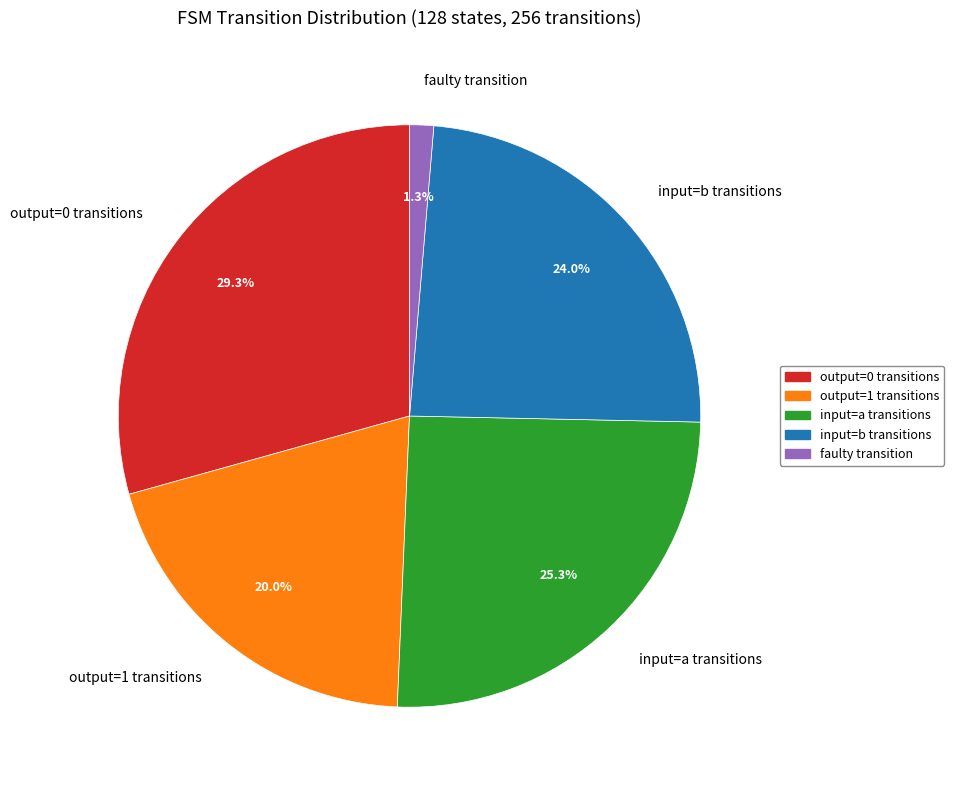

Rank the categories by value from lowest to highest.

faulty transition, output=1 transitions, input=b transitions, input=a transitions, output=0 transitions